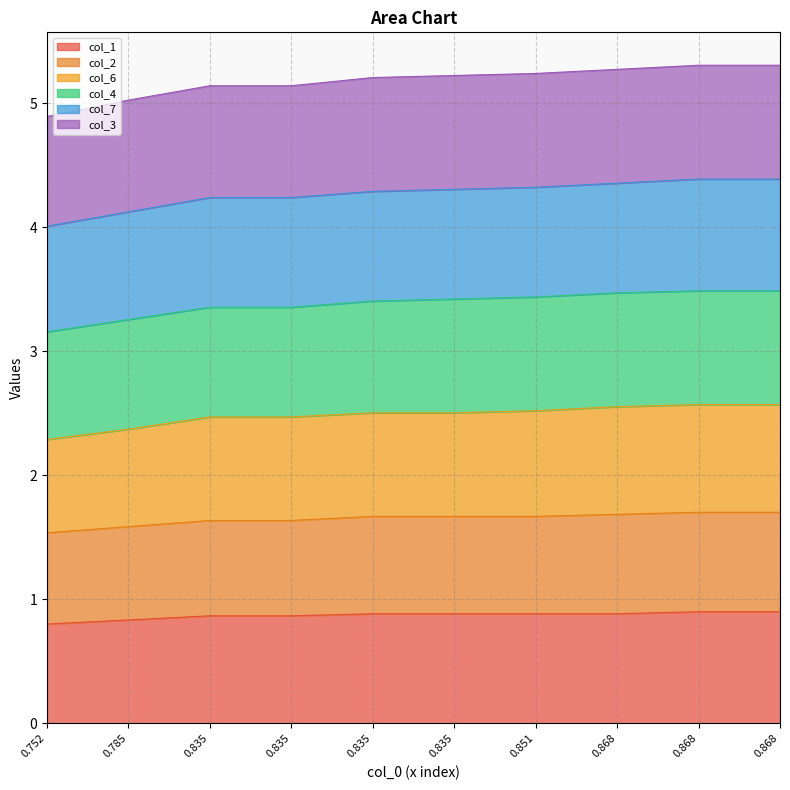

True or false: col_2 and col_1 intersect in this chart.

False